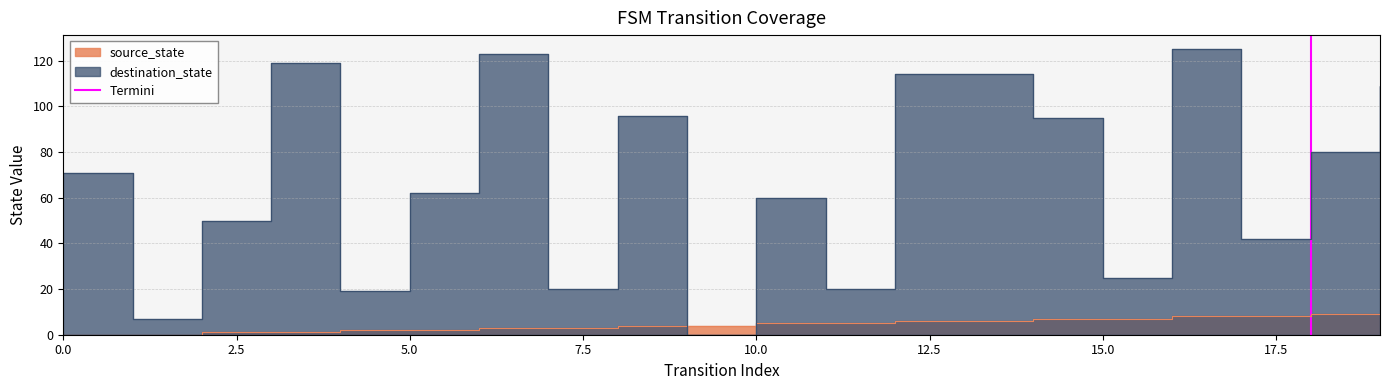

What is the change in value from 0.0 to 2.5?

+1